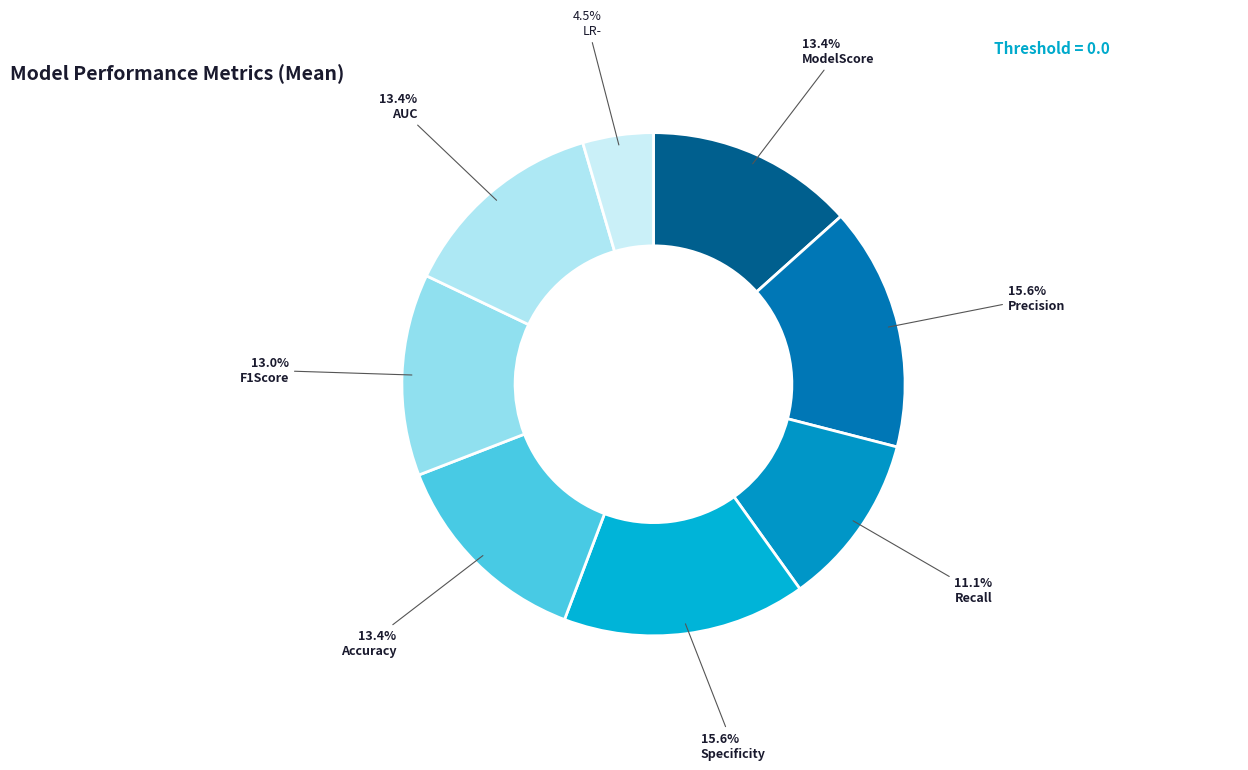

To the nearest percent, what percentage of the pie is Specificity?

16%